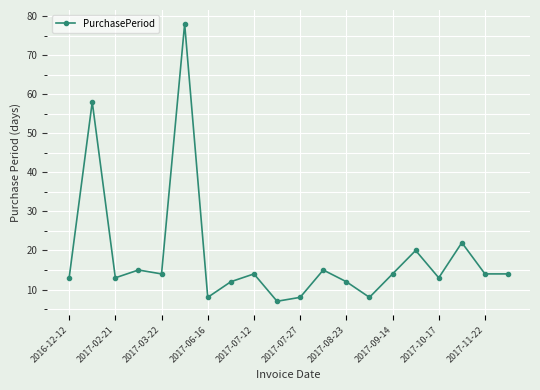

What is the value of the 5th point from the left?

14